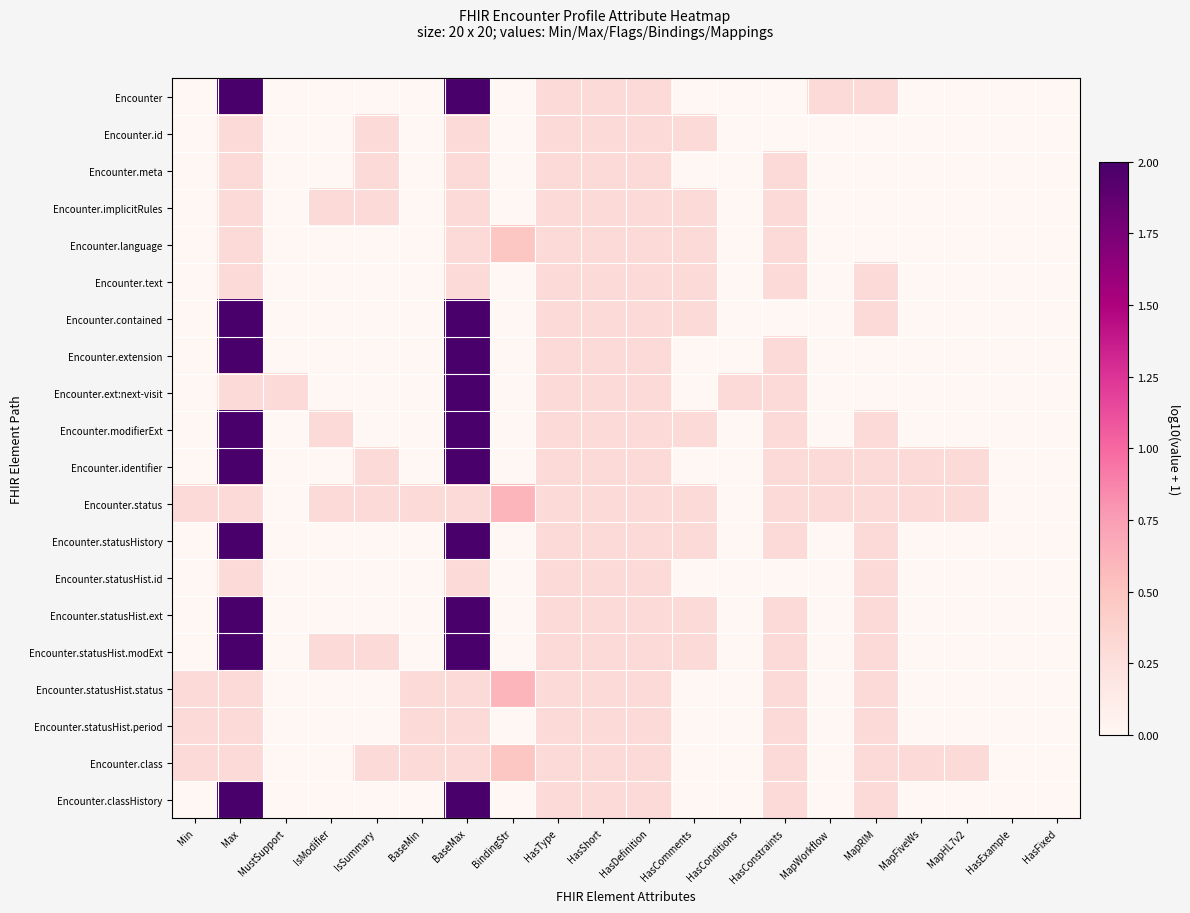

What is the total value across all series at HasType?

6.0